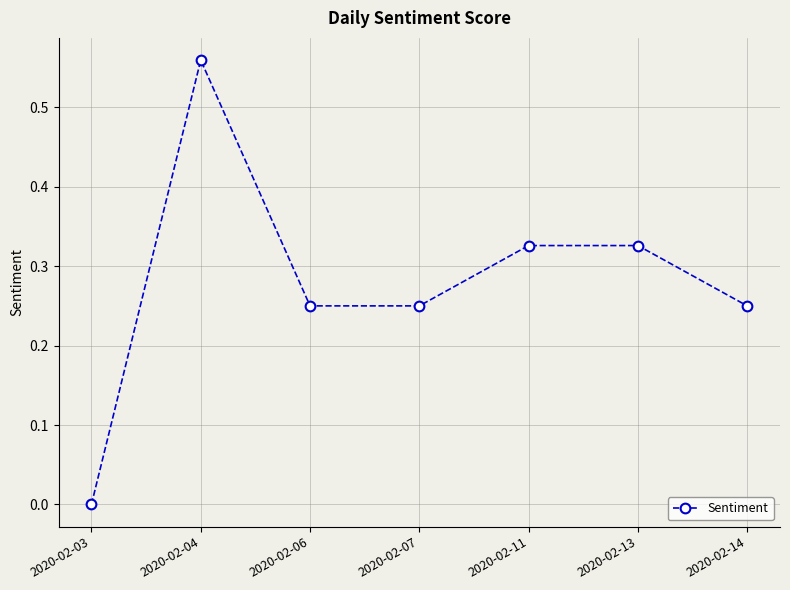

What is the sum of all values?

2.0